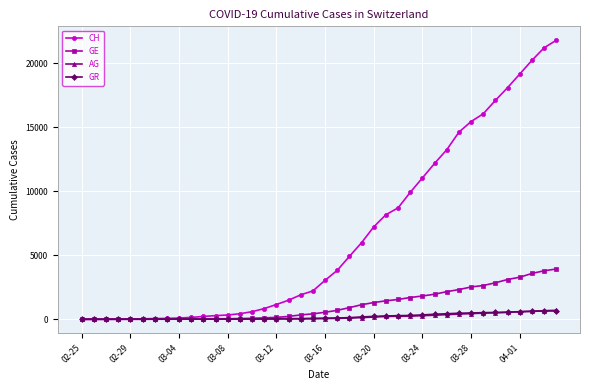

What is the maximum value shown in the chart?

21804